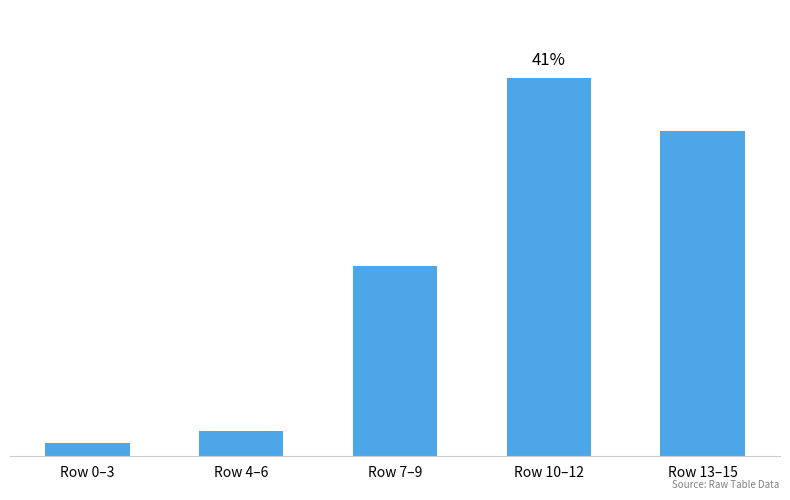

Reading left to right, list all the values displayed in this chart.

Row 0–3=47.5	Row 4–6=86.4	Row 7–9=661.1	Row 10–12=1311.9	Row 13–15=1127.7